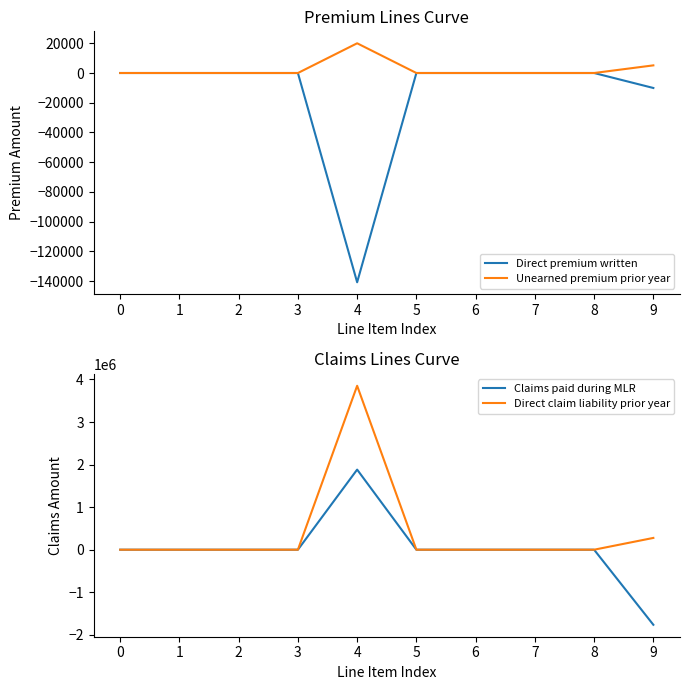

At which category is the sum across all series the highest?

4